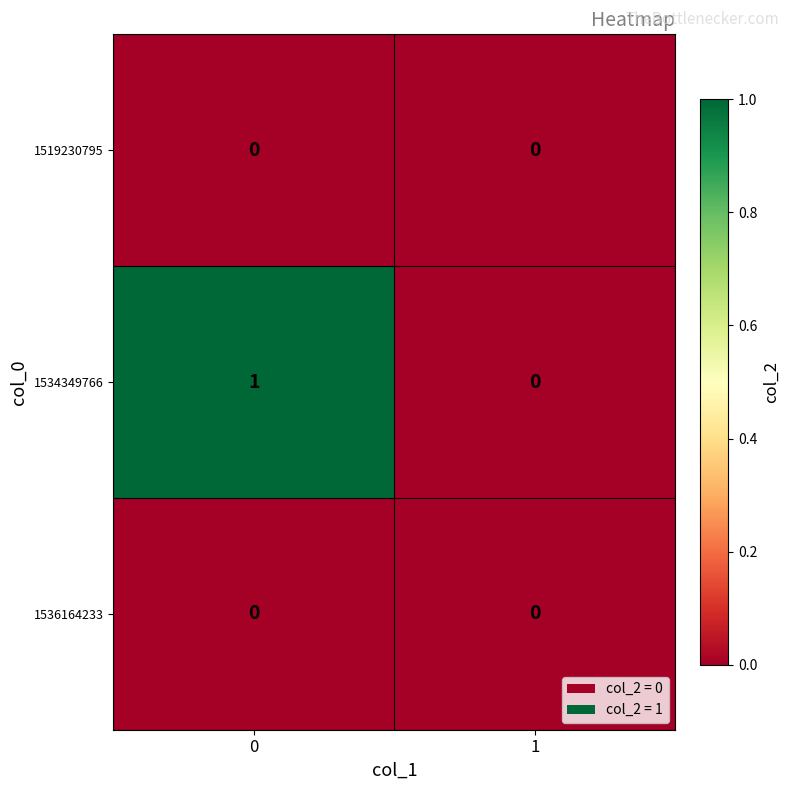

The value of 1534349766 at 1 is 0. True or false?

True